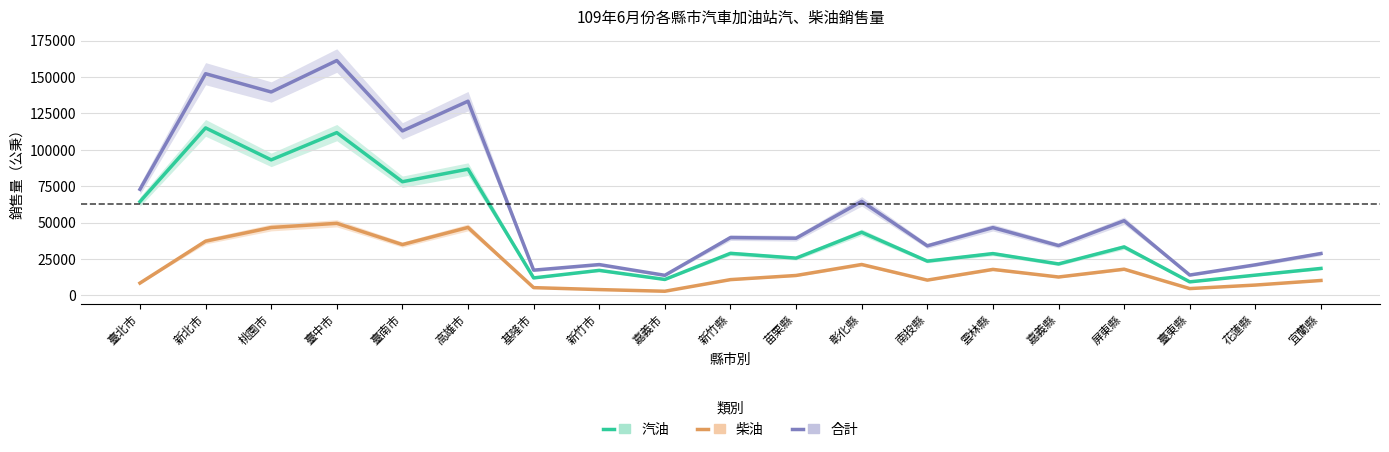

True or false: 柴油 has more than 0 interior local peaks.

True